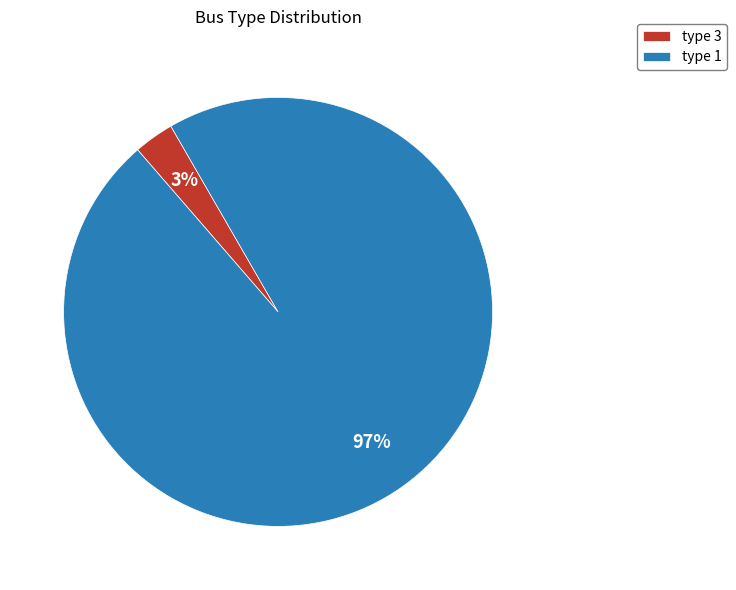

To the nearest percent, what is the average slice percentage?

50%